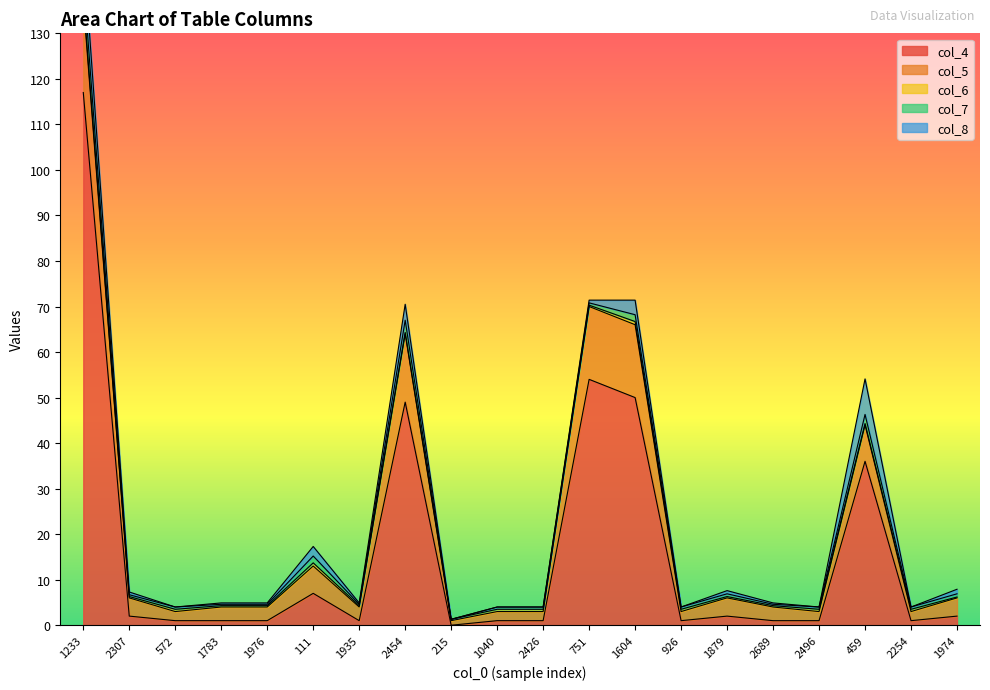

Where is the first local maximum for col_7?

572